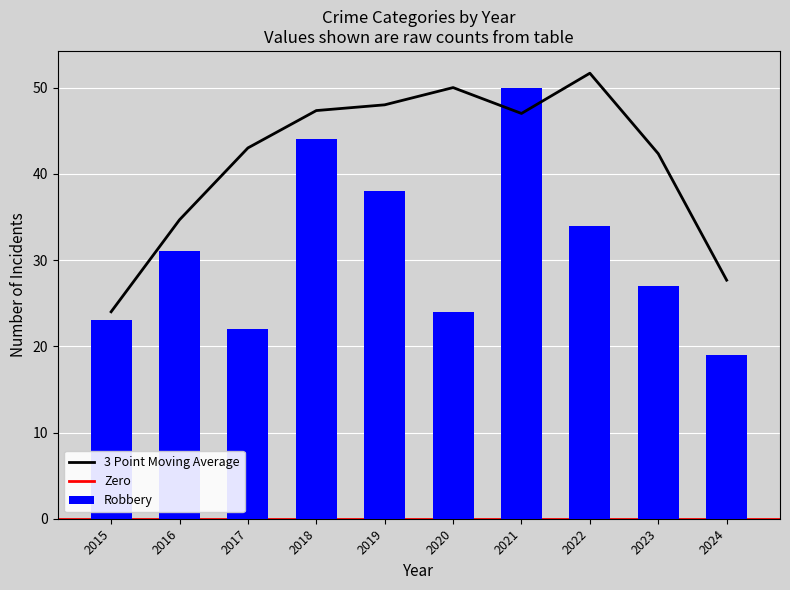

What is the difference between the maximum and minimum values in the Robbery series?

31